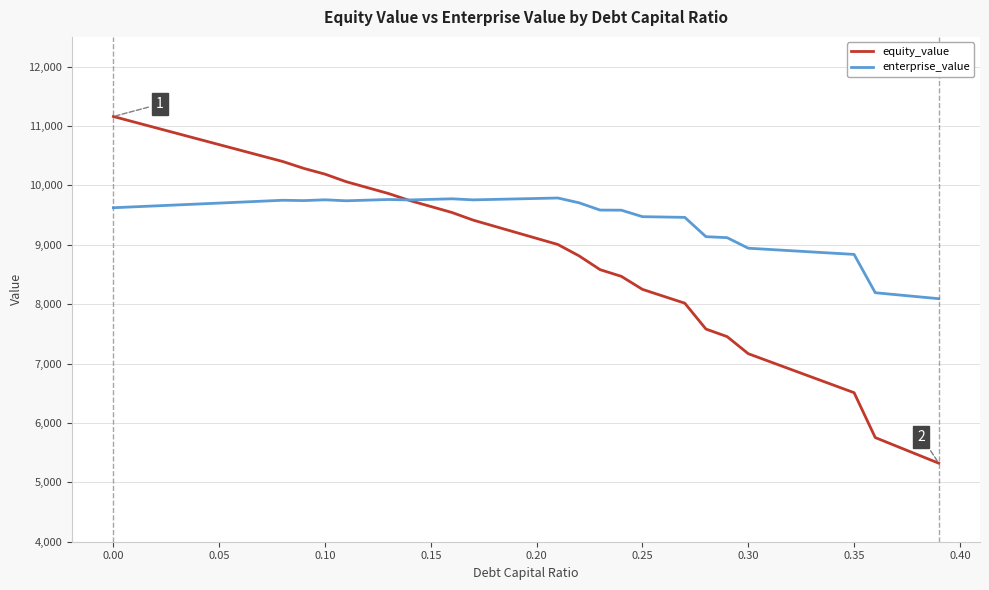

What is the minimum value for enterprise_value?

8092.2